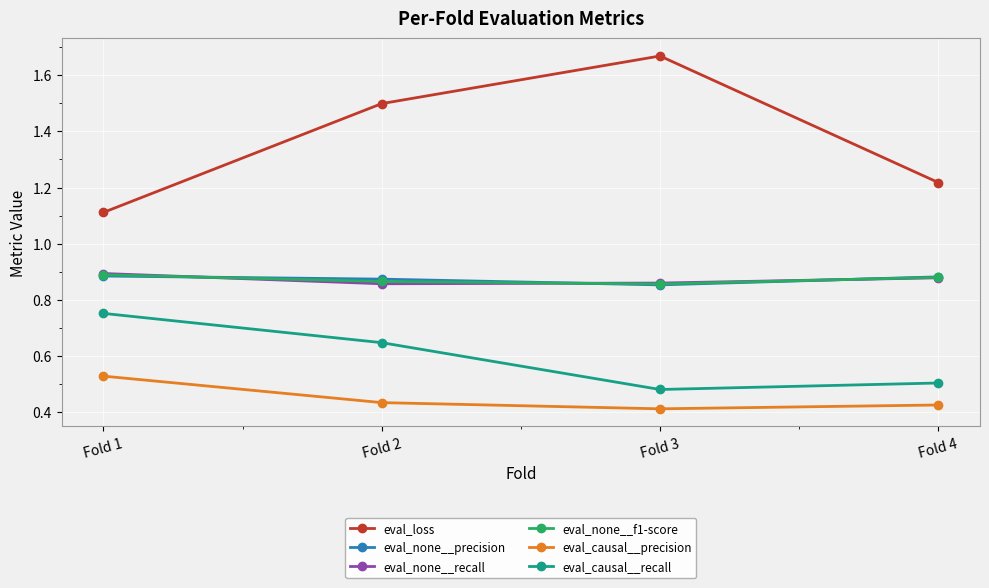

What is the difference between the highest and lowest values at Fold 2?

1.1